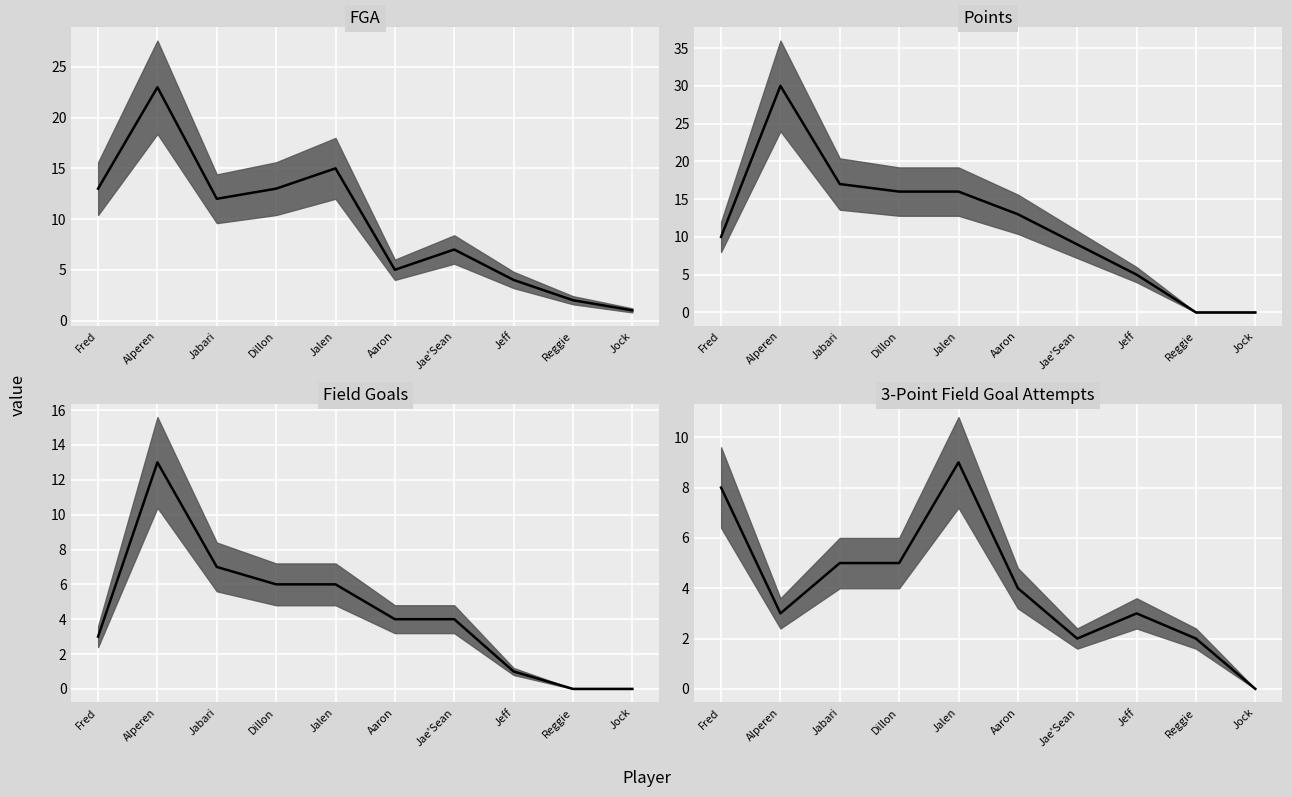

What is the average value of the Points series?

12